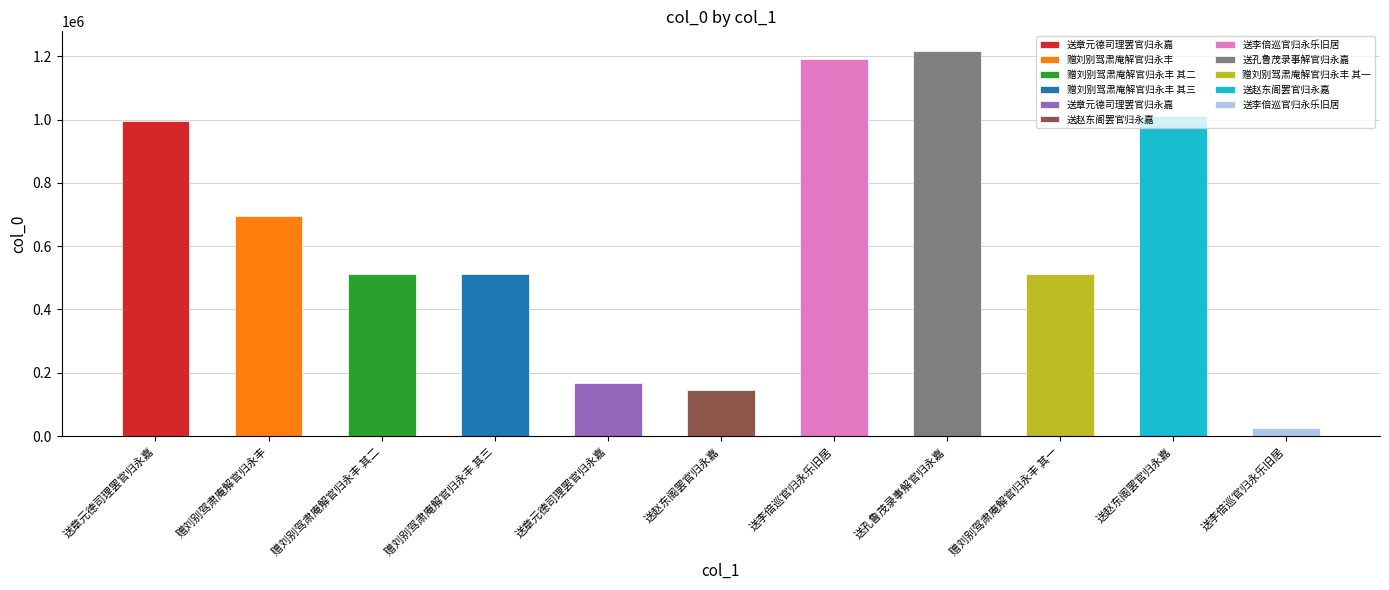

Which label corresponds to the smallest value in the chart?

送李倍巡官归永乐旧居